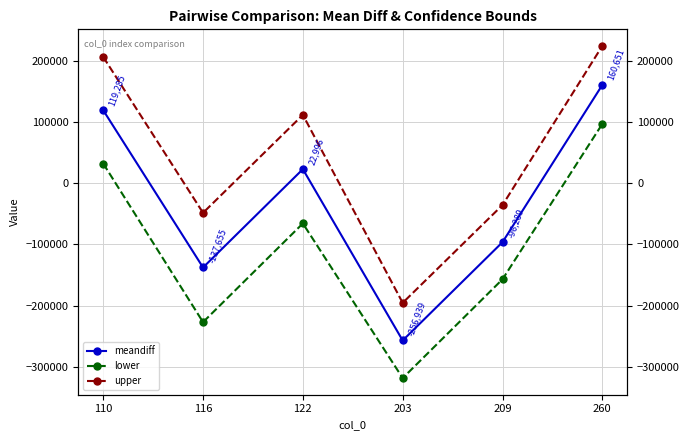

Is the value of meandiff at 209 greater than the value of upper at 209?

No